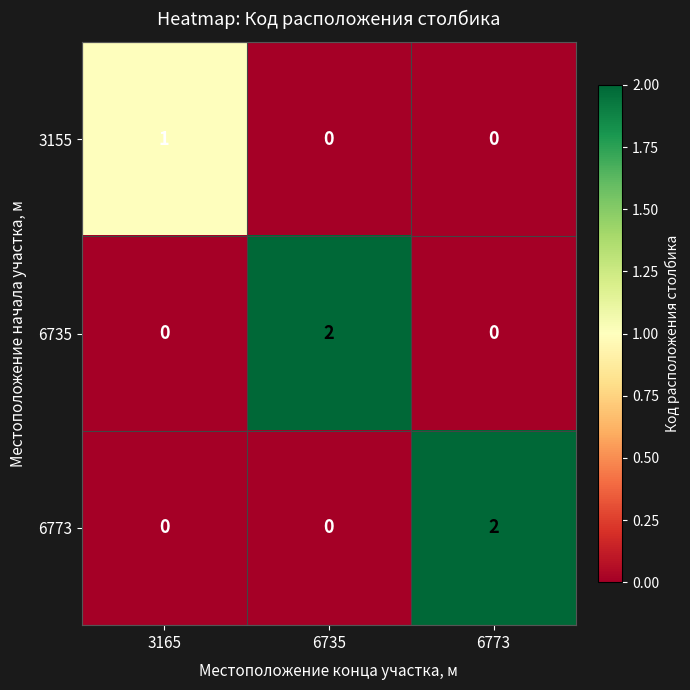

How many 6773 values are between 0 and 2?

3